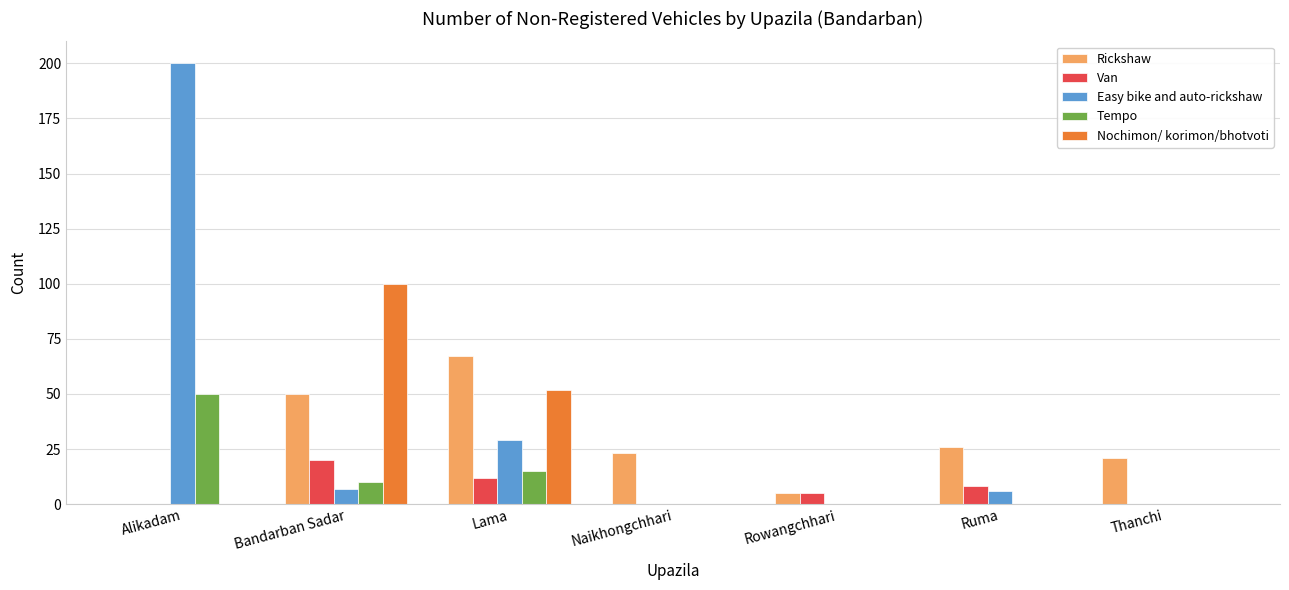

The Rickshaw series shows 23 at Naikhongchhari. True or false?

True